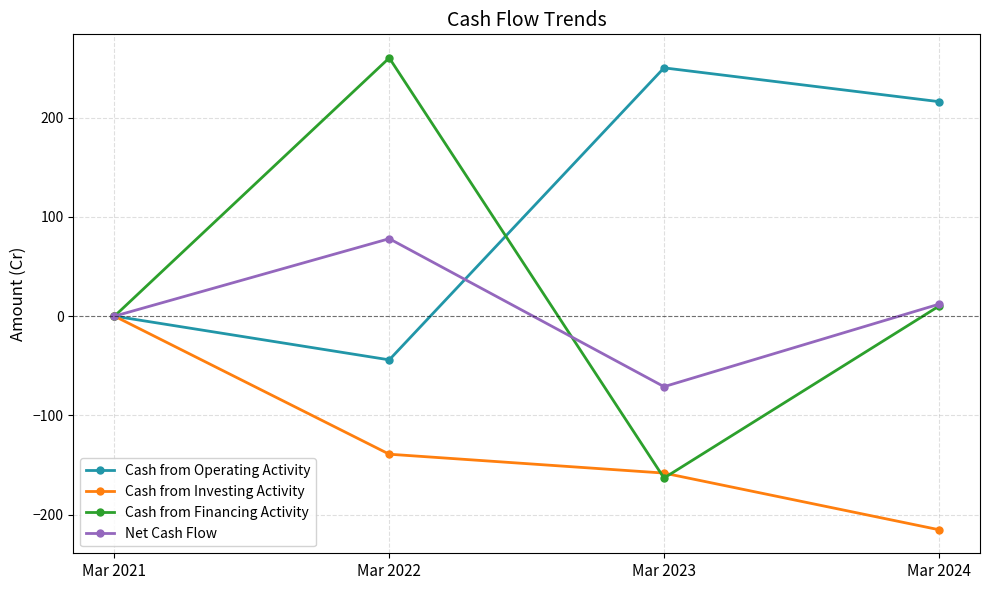

What value does the Cash from Operating Activity series have at Mar 2024, to the nearest 5?

215